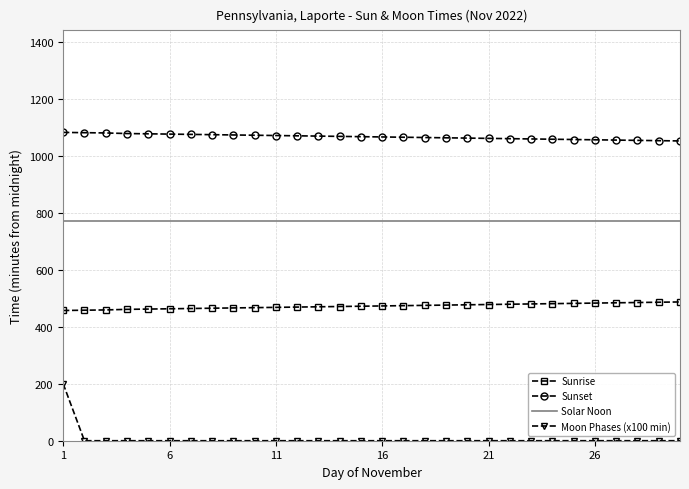

Which series has the widest spread of values?

Moon Phases (x100 min)